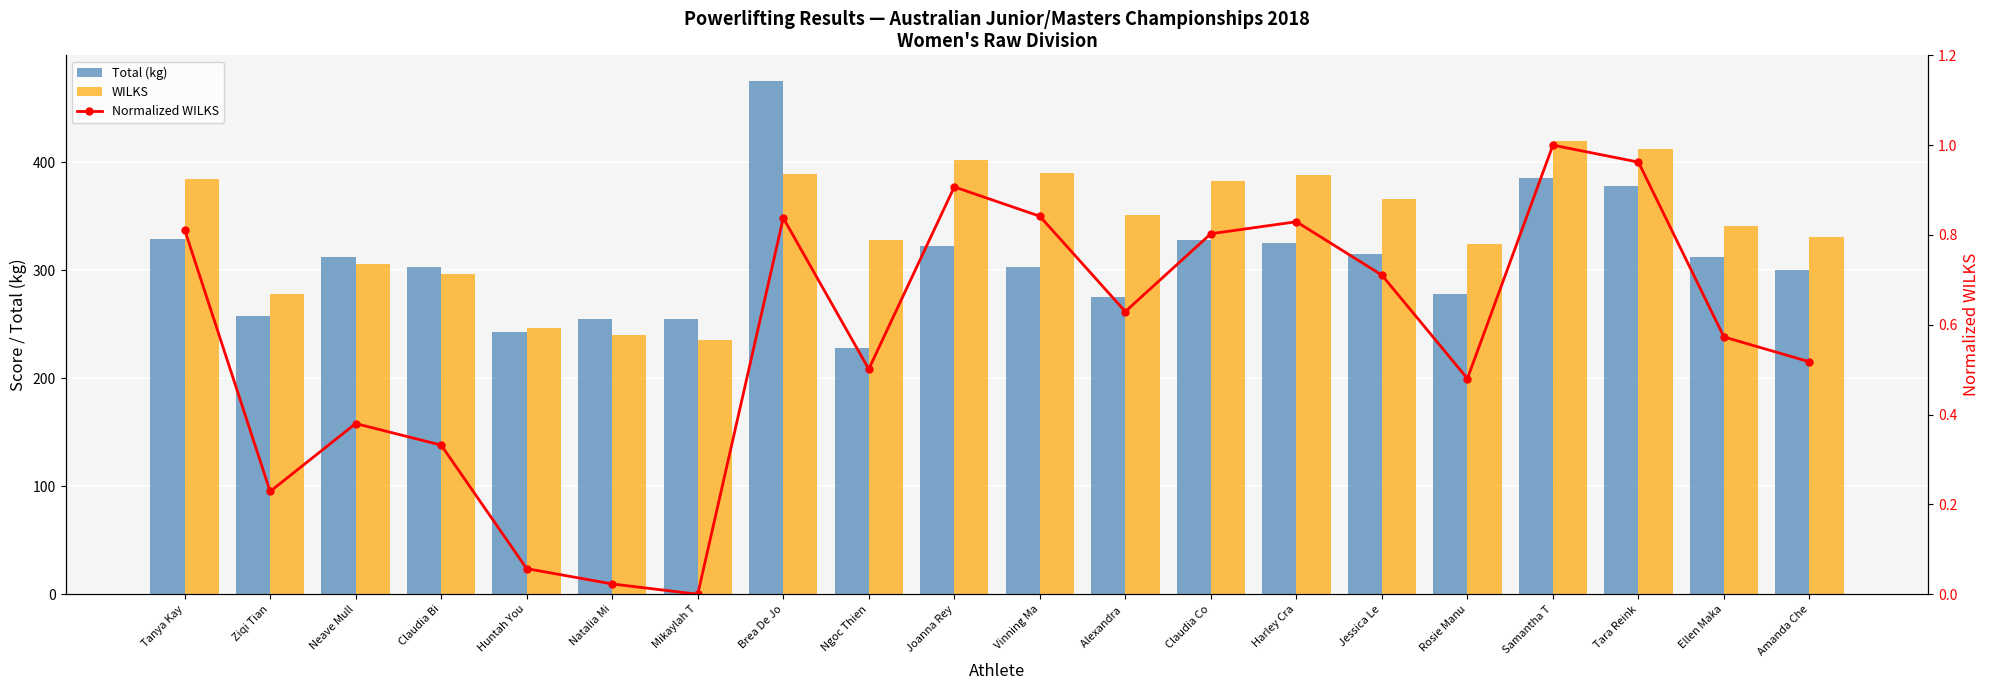

What is the value of the Total (kg) bar at the 6th from the left?

255.0